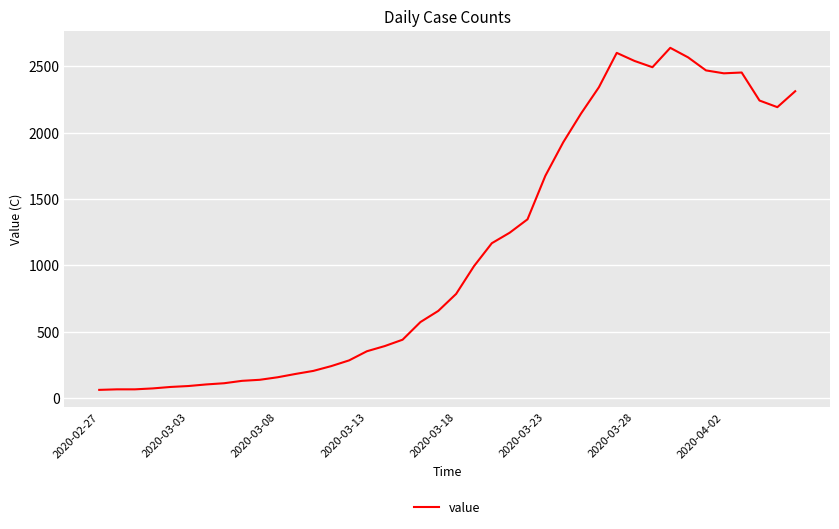

What is the maximum value shown in the chart?

2638